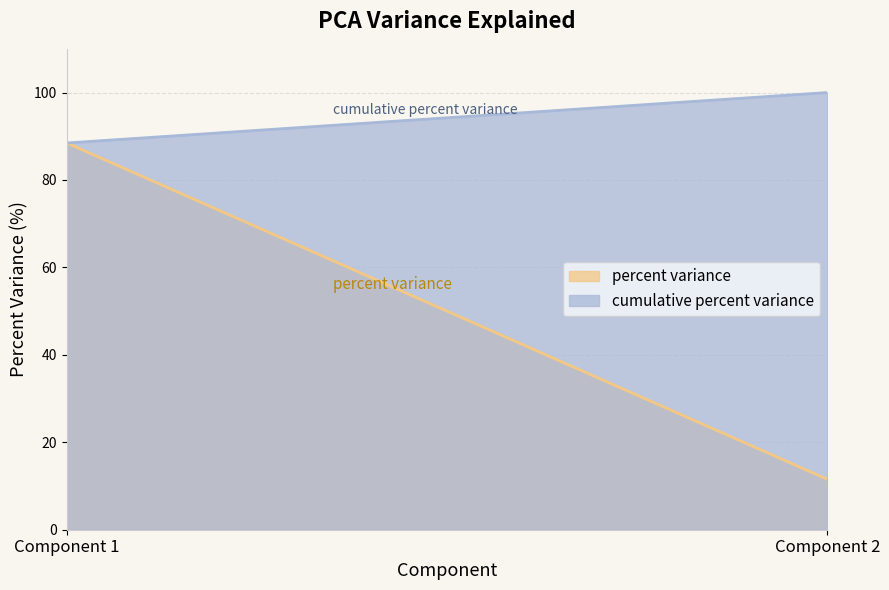

At which label does cumulative percent variance reach its minimum?

Component 1